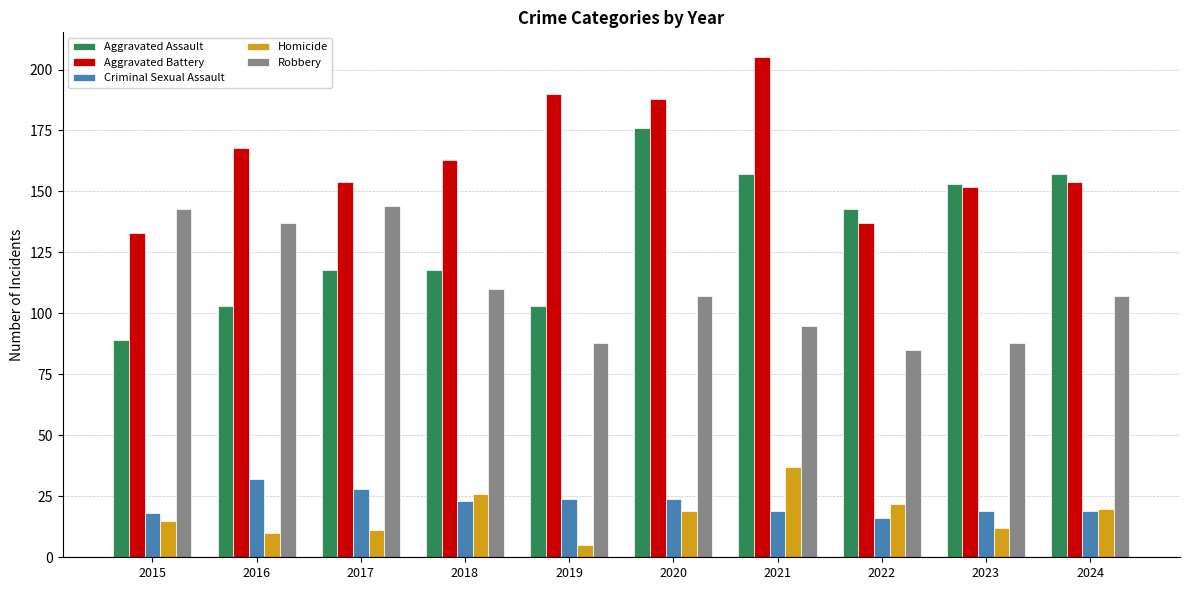

What is the minimum value for Aggravated Battery?

133